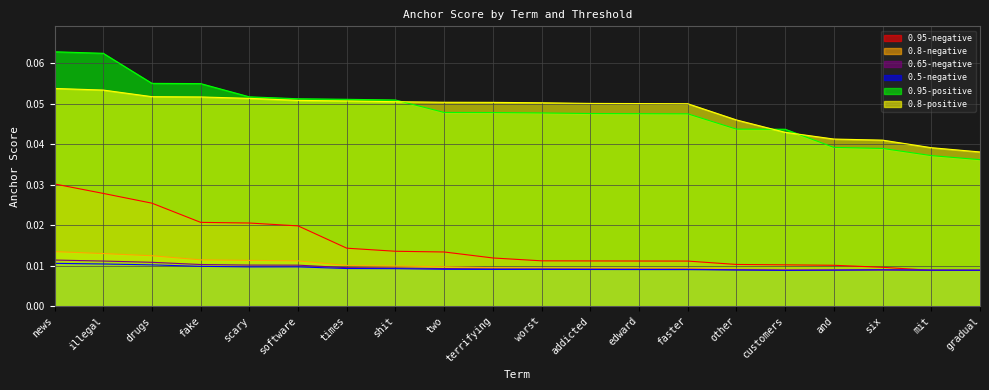

What is the label of the 14th point from the right?

times